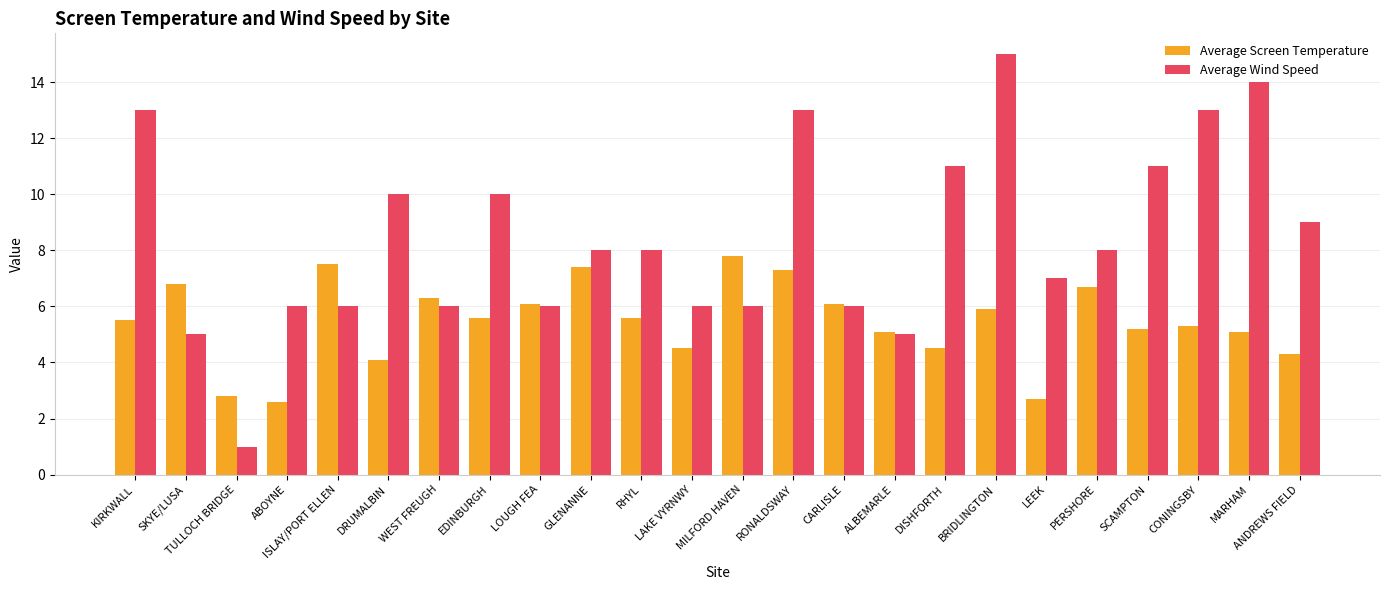

Does the chart contain stacked bars?

No